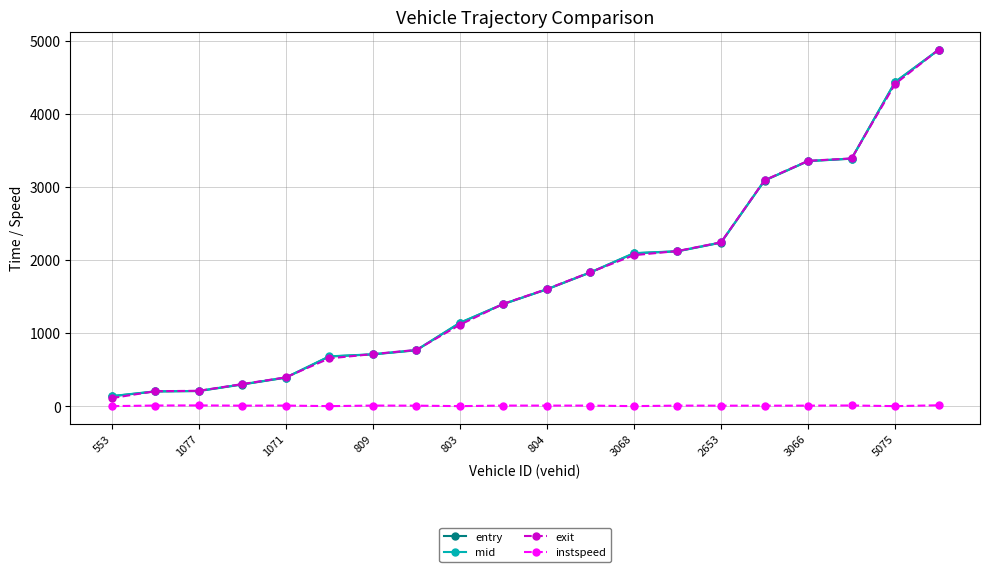

At how many categories does at least one series exceed 1510?

10